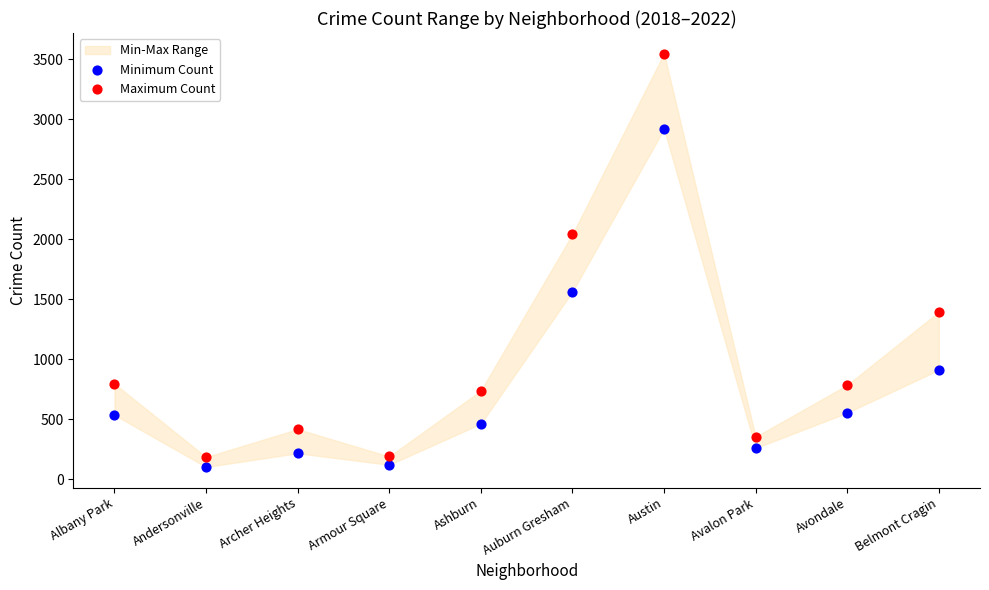

Which series has the largest Y range (max minus min)?

Maximum Count